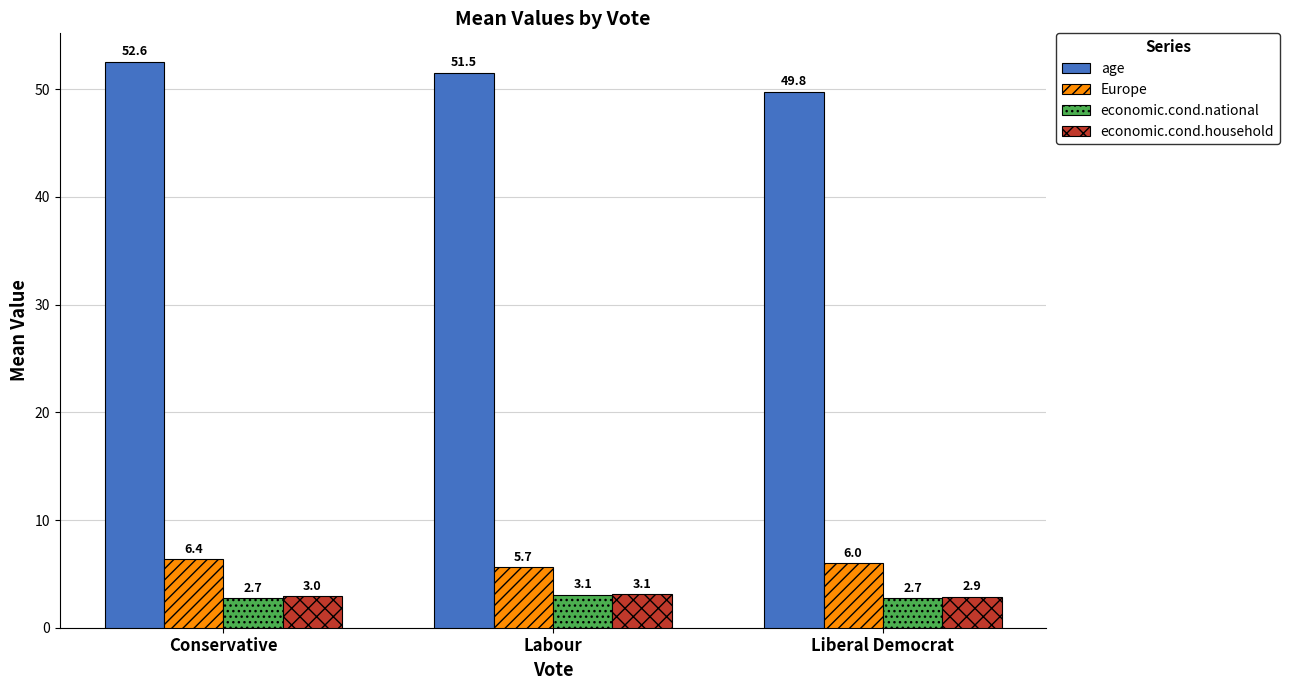

List the labels in order of Europe value, largest first.

Conservative, Liberal Democrat, Labour